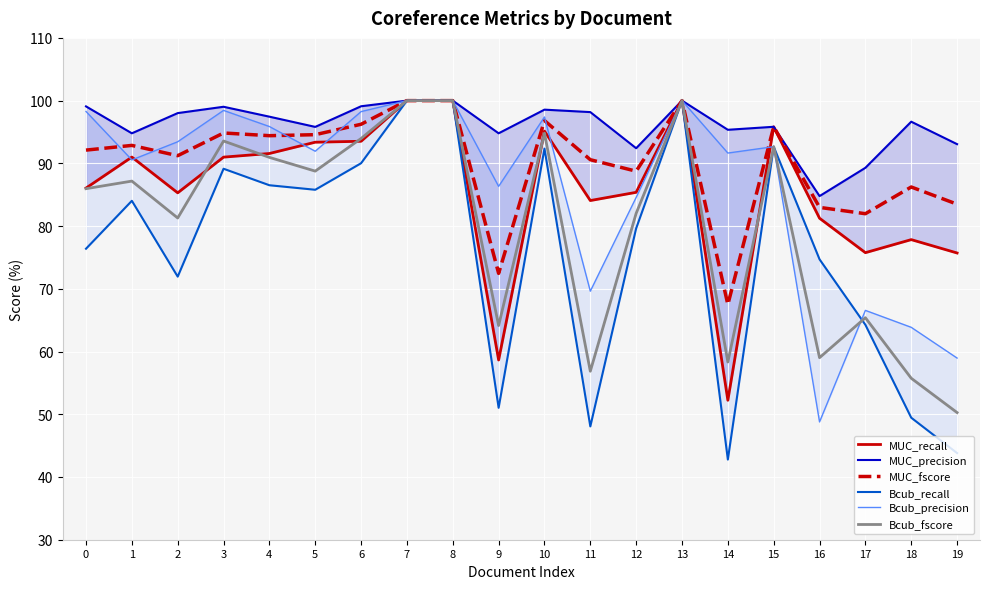

Which category has the highest value in the Bcub_recall series?

7